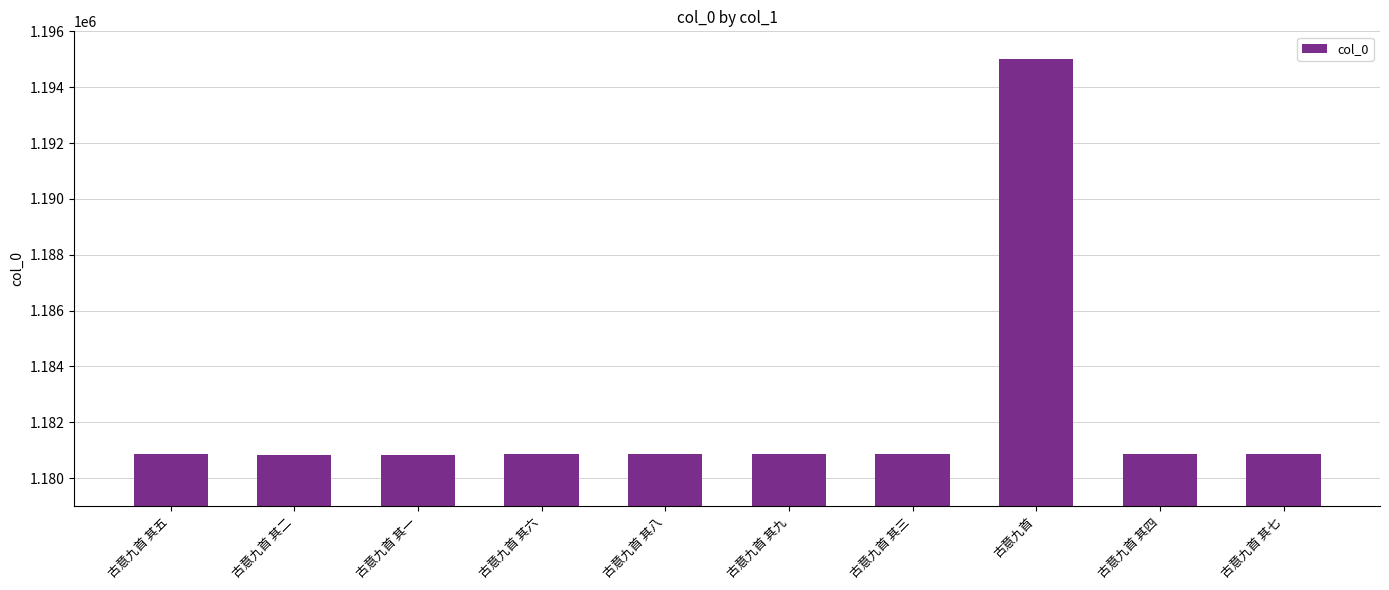

Is it true that the value at 古意九首 其九 is 1180854?

True